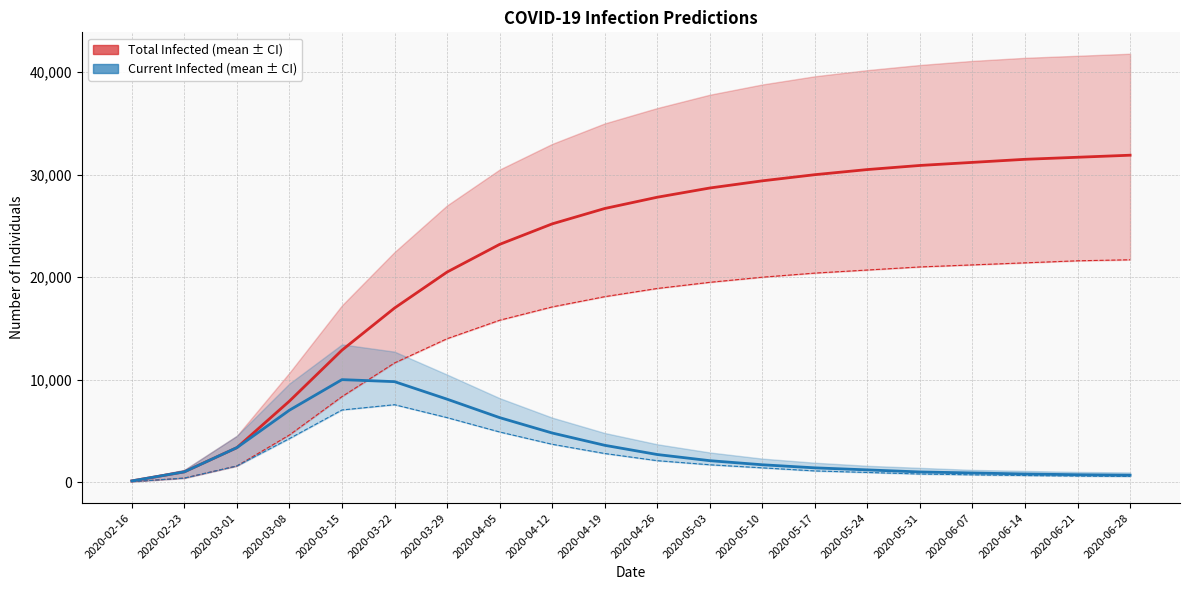

Is the value of predicted_current_infected_mean at 2020-05-31 greater than the value of predicted_total_infected_mean at 2020-02-23?

No